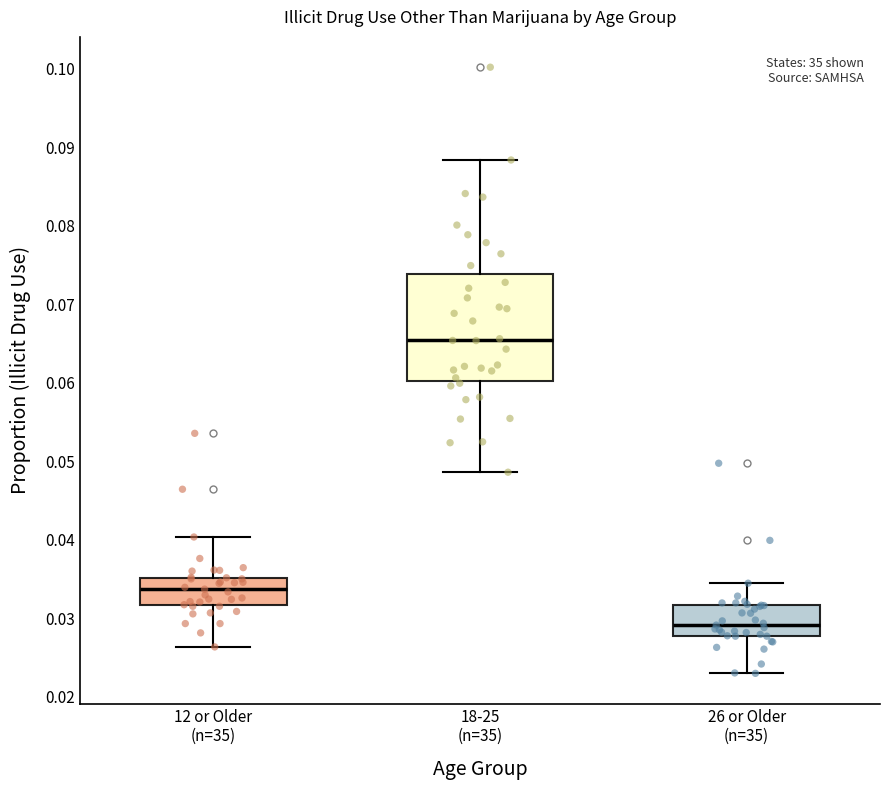

Reading left to right, transcribe this box plot: for each box, give where its median line is, the range the box spans, and where its two whiskers end, as read against the y-axis. The values are not printed on the chart, so give them approximately, as read against the axis.

12 or Older (n=35): median 0.034, box 0.032 to 0.035, whiskers 0.026 to 0.040
18-25 (n=35): median 0.065, box 0.060 to 0.074, whiskers 0.049 to 0.088
26 or Older (n=35): median 0.029, box 0.028 to 0.032, whiskers 0.023 to 0.034